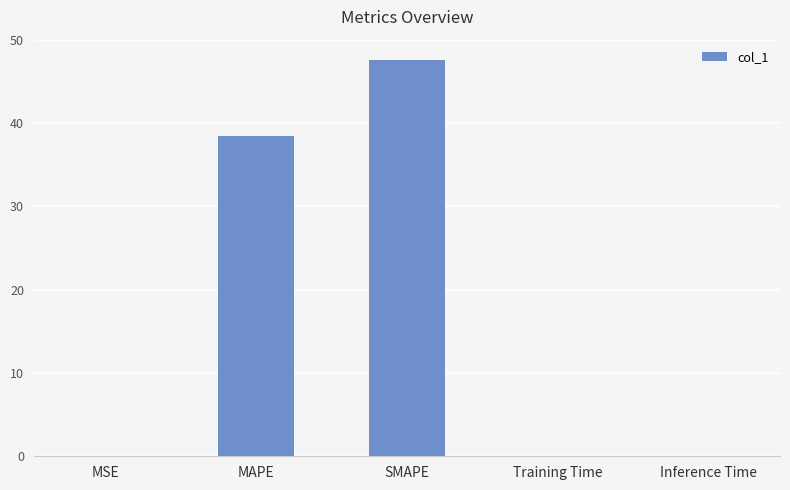

The chart shows a value of 0.0 at MSE. True or false?

True